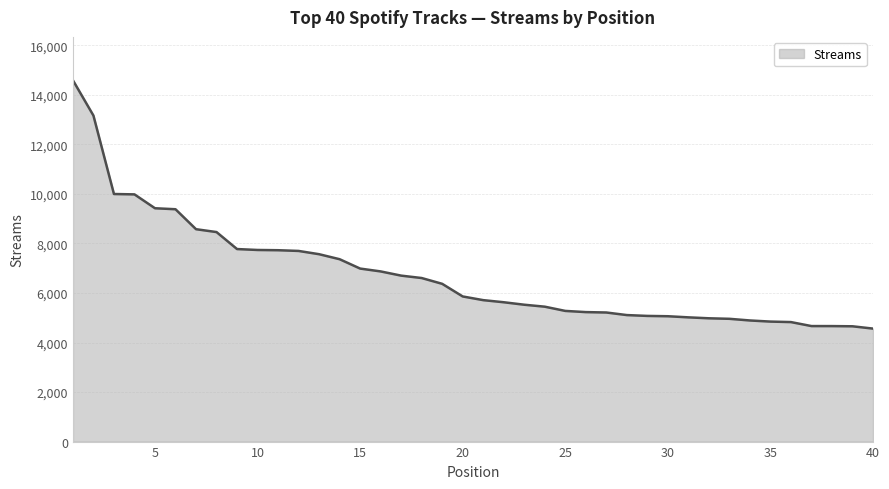

What is the maximum value shown in the chart?

14592